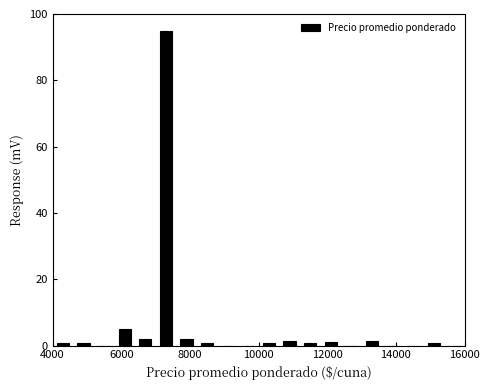

Read against the x-axis, roughly where is the centre of the tallest bar?

7400